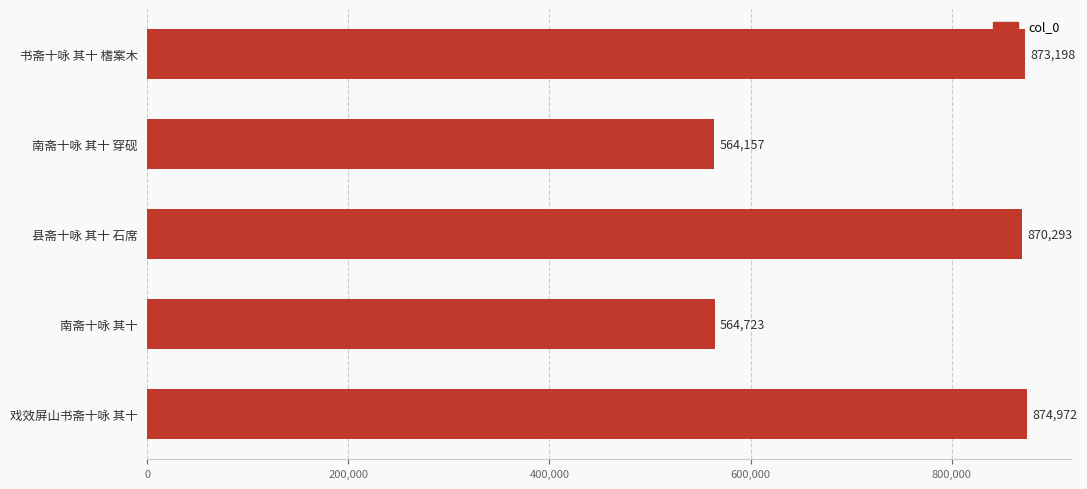

What is the change in value from 县斋十咏 其十 石席 to 戏效屏山书斋十咏 其十?

+4679